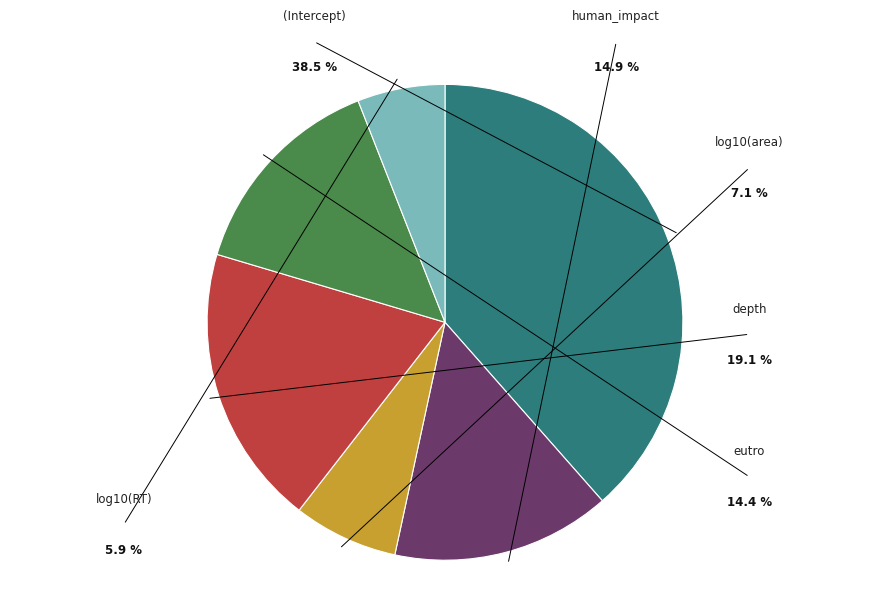

To the nearest percent, what portion does log10(RT) represent?

6%